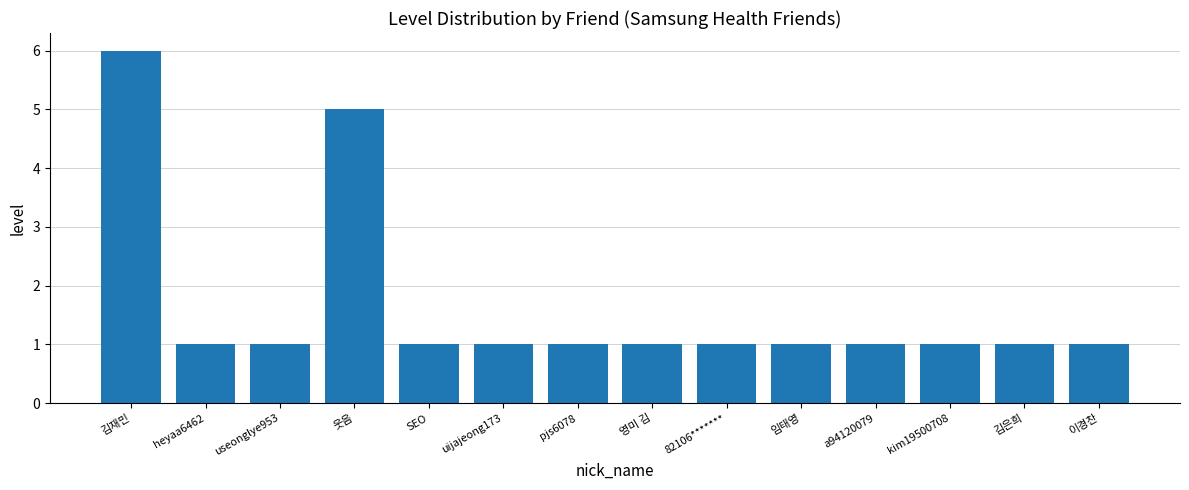

What is the label of the 1st bar from the left?

김재민